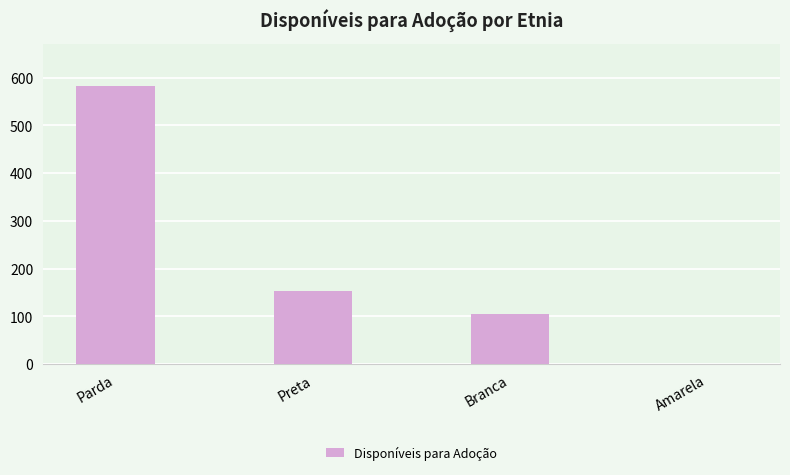

The chart shows a value of 194 at Parda. True or false?

False